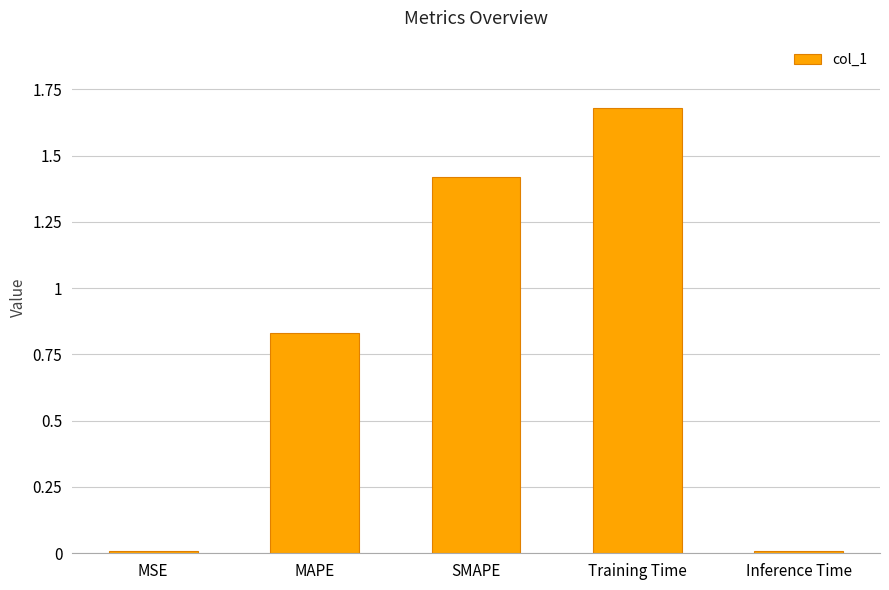

What is the label of the 2nd bar from the left?

MAPE